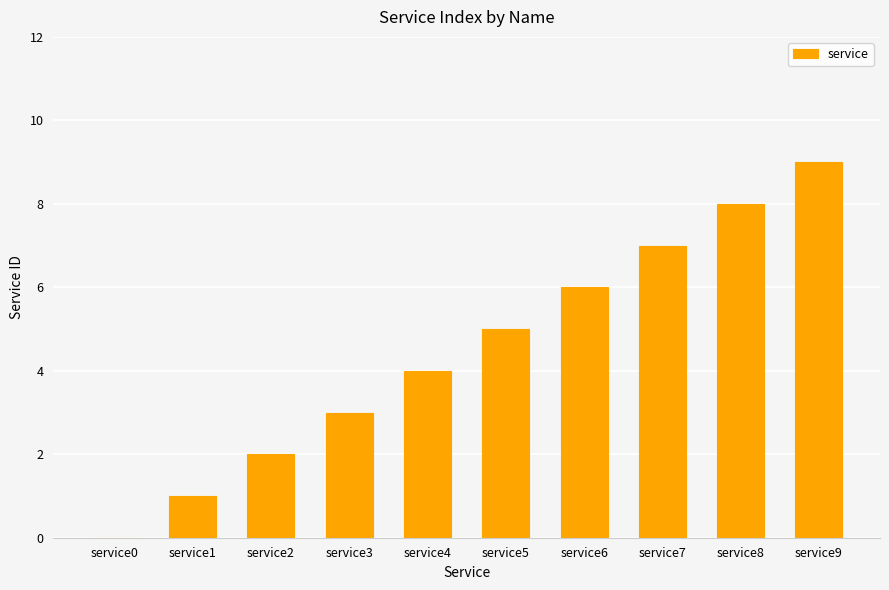

The value at service3 is 1. True or false?

False